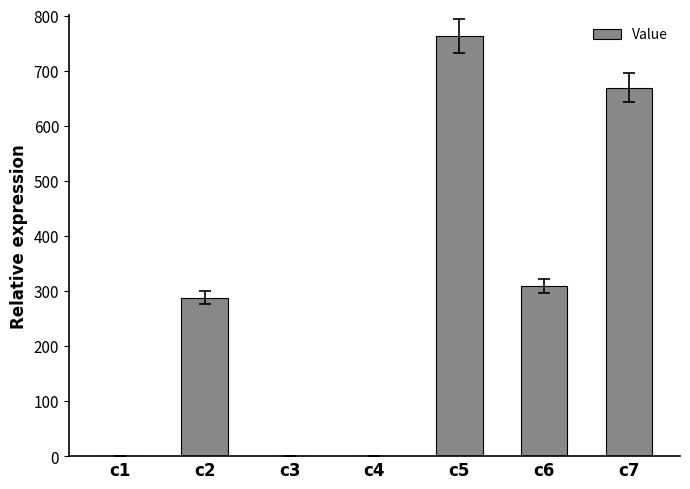

The chart shows a value of 1142.2 at c5. True or false?

False